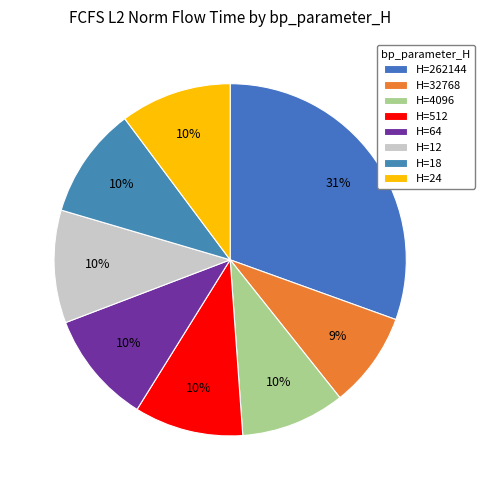

Which category has the biggest portion of the pie?

262144